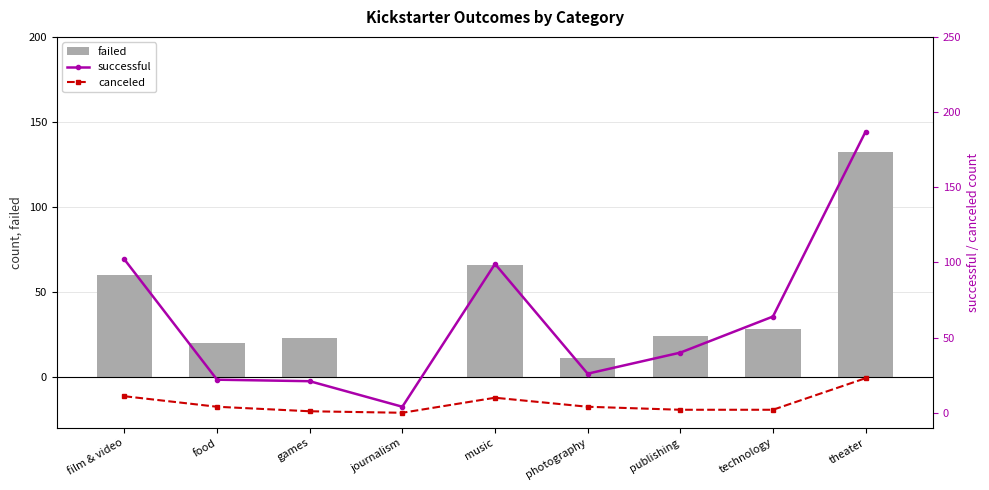

What is the difference between the maximum and minimum values in the canceled series?

23